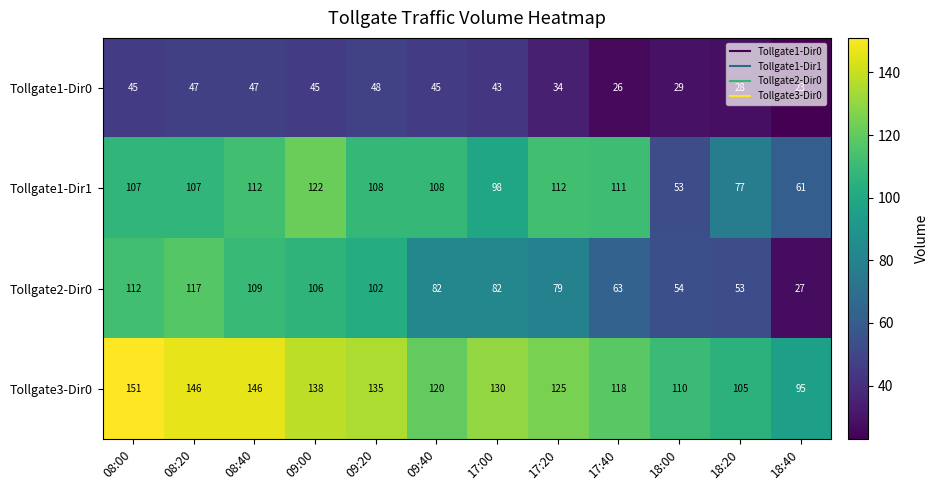

Which category has the lowest value across all series?

18:40